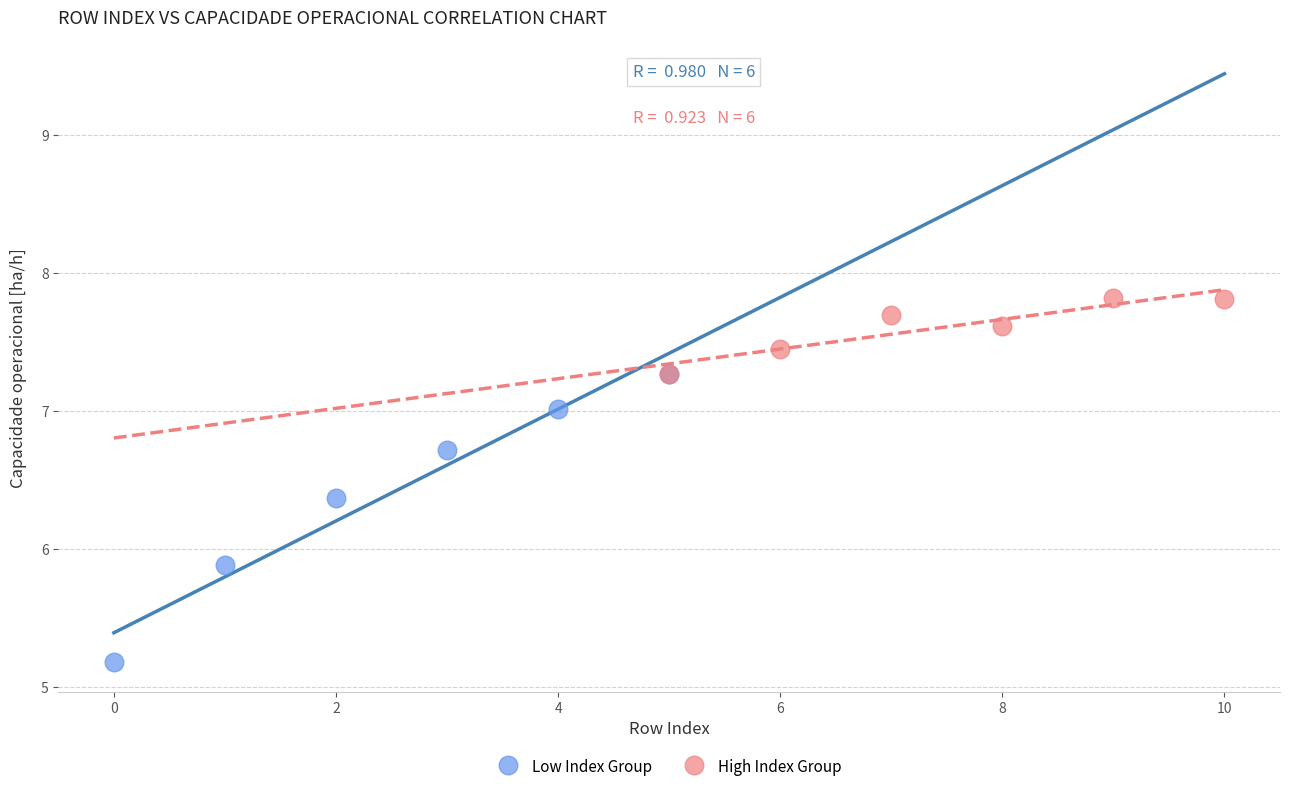

Which series has the largest Y range (max minus min)?

Low Index Group